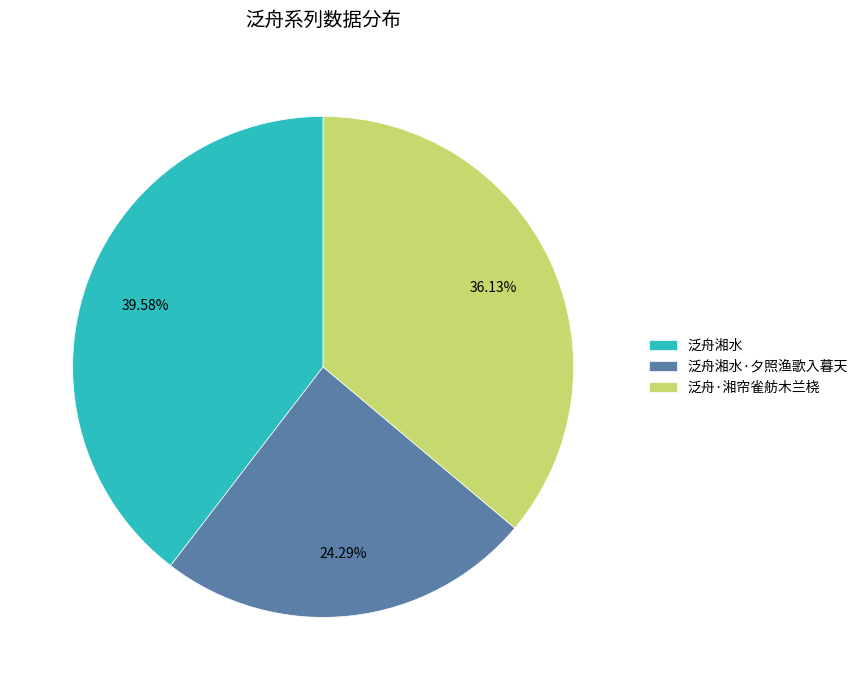

Count the number of slices in the pie.

3